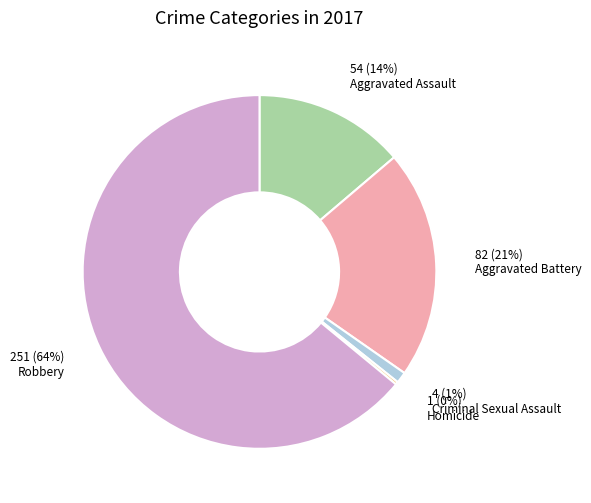

Which slice is the largest?

Robbery